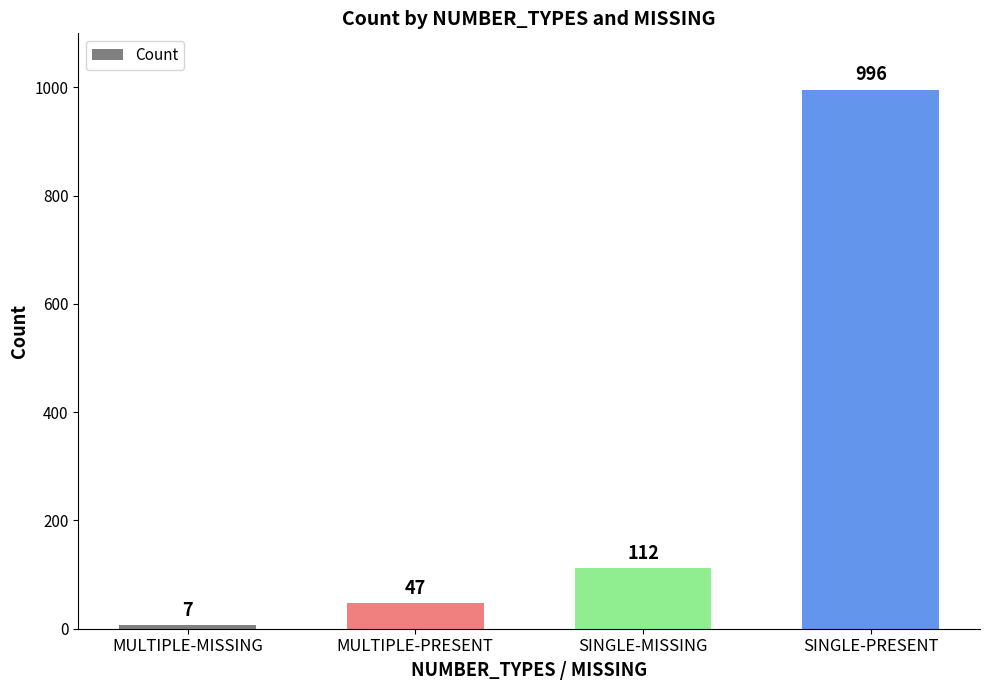

Which has a higher value, SINGLE-MISSING or MULTIPLE-PRESENT?

SINGLE-MISSING